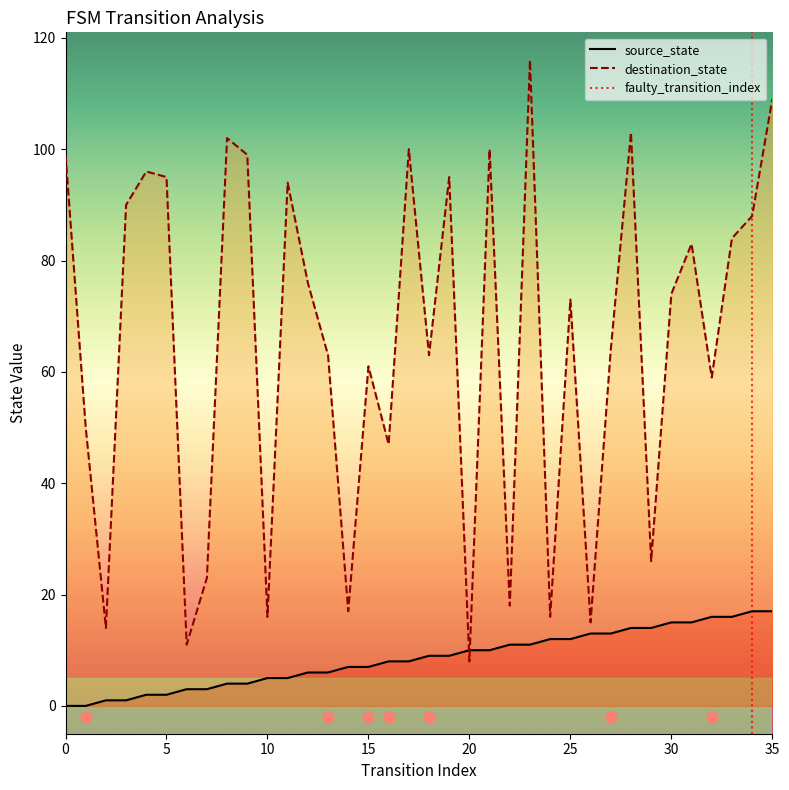

What is the total value across all series at 7?

26